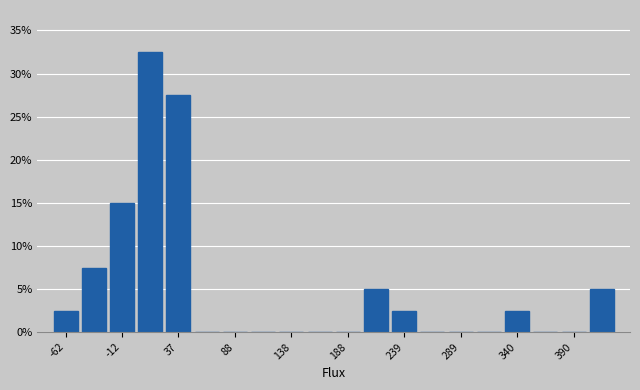

Read against the x-axis, roughly where is the centre of the tallest bar?

10